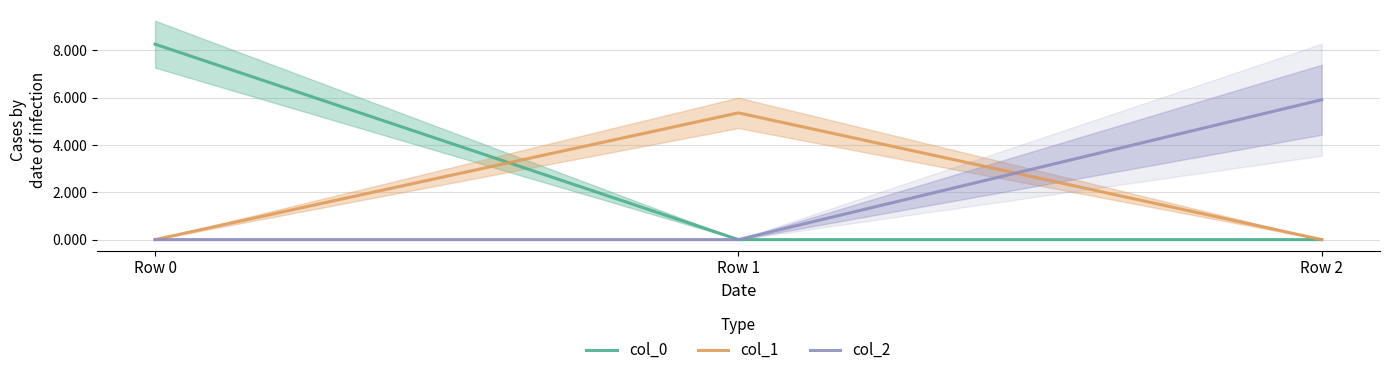

Which has a higher value, Row 2 or Row 0?

Row 0